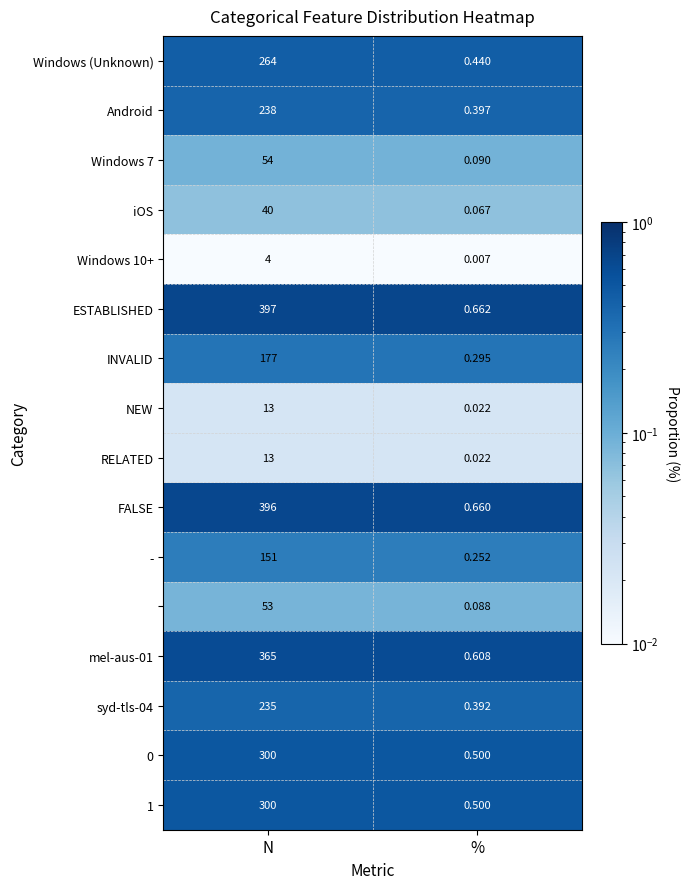

At which category is the sum across all series the highest?

N